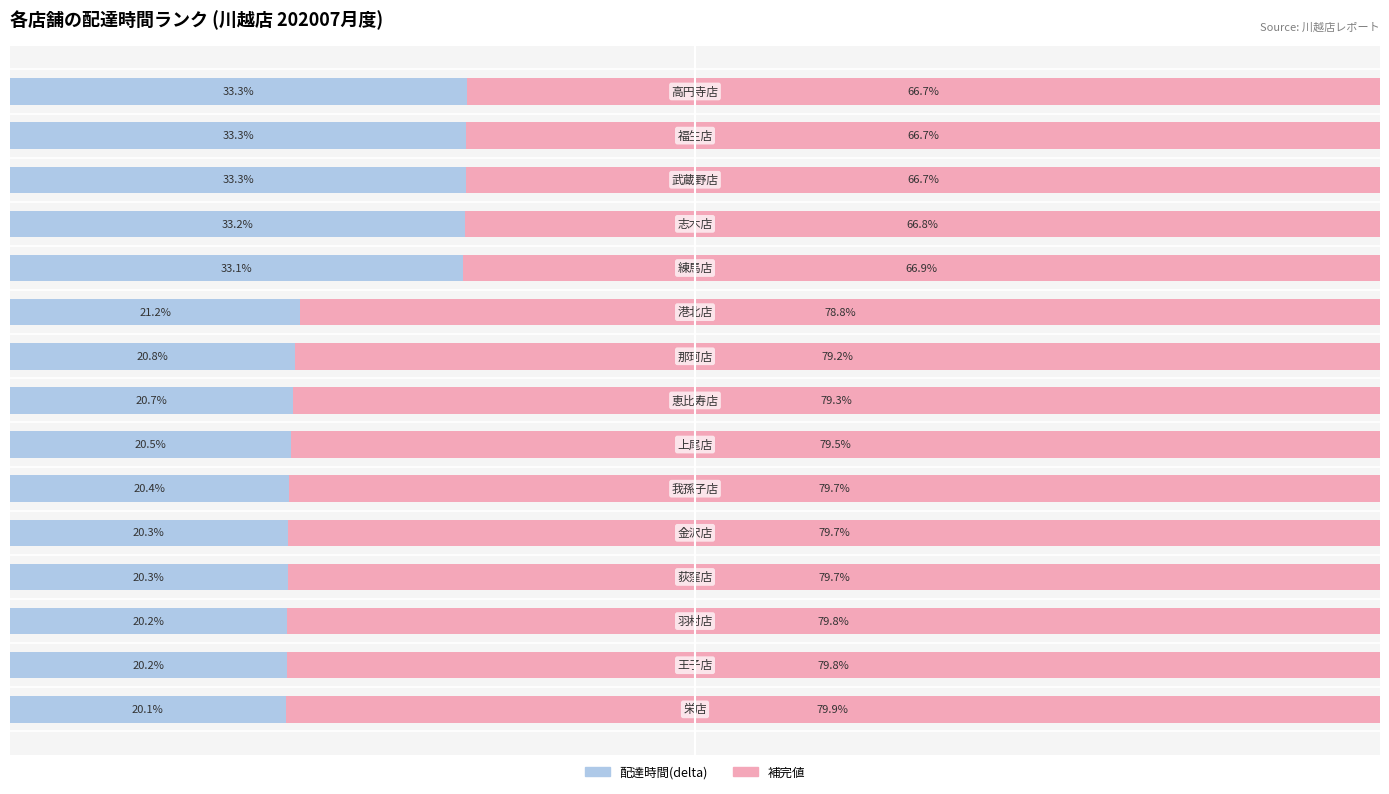

Reading left to right, list all the values displayed in this chart.

配達時間(delta): 20.1	20.2	20.2	20.3	20.3	20.4	20.5	20.7	20.8	21.2	33.1	33.2	33.3	33.3	33.3
補完値: 79.9	79.8	79.8	79.7	79.7	79.7	79.5	79.3	79.2	78.8	66.9	66.8	66.7	66.7	66.7